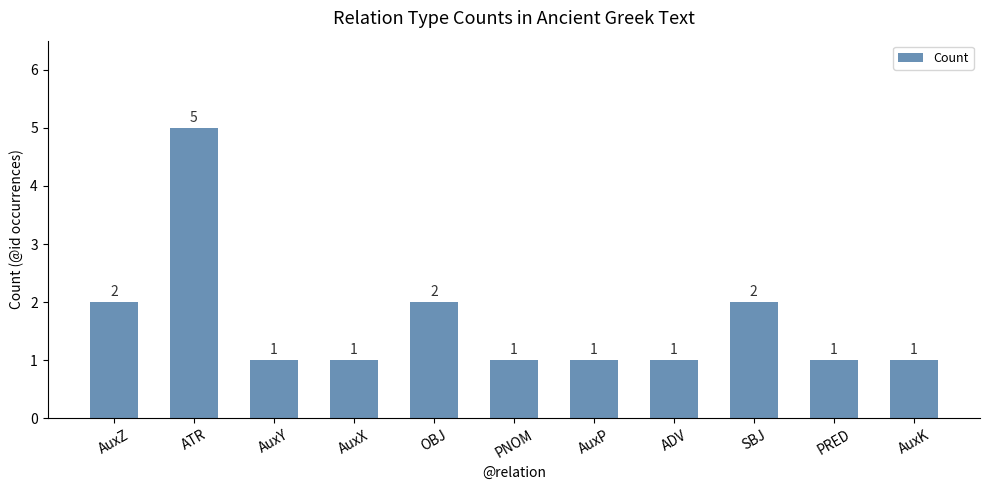

What is the label of the 6th bar from the left?

PNOM